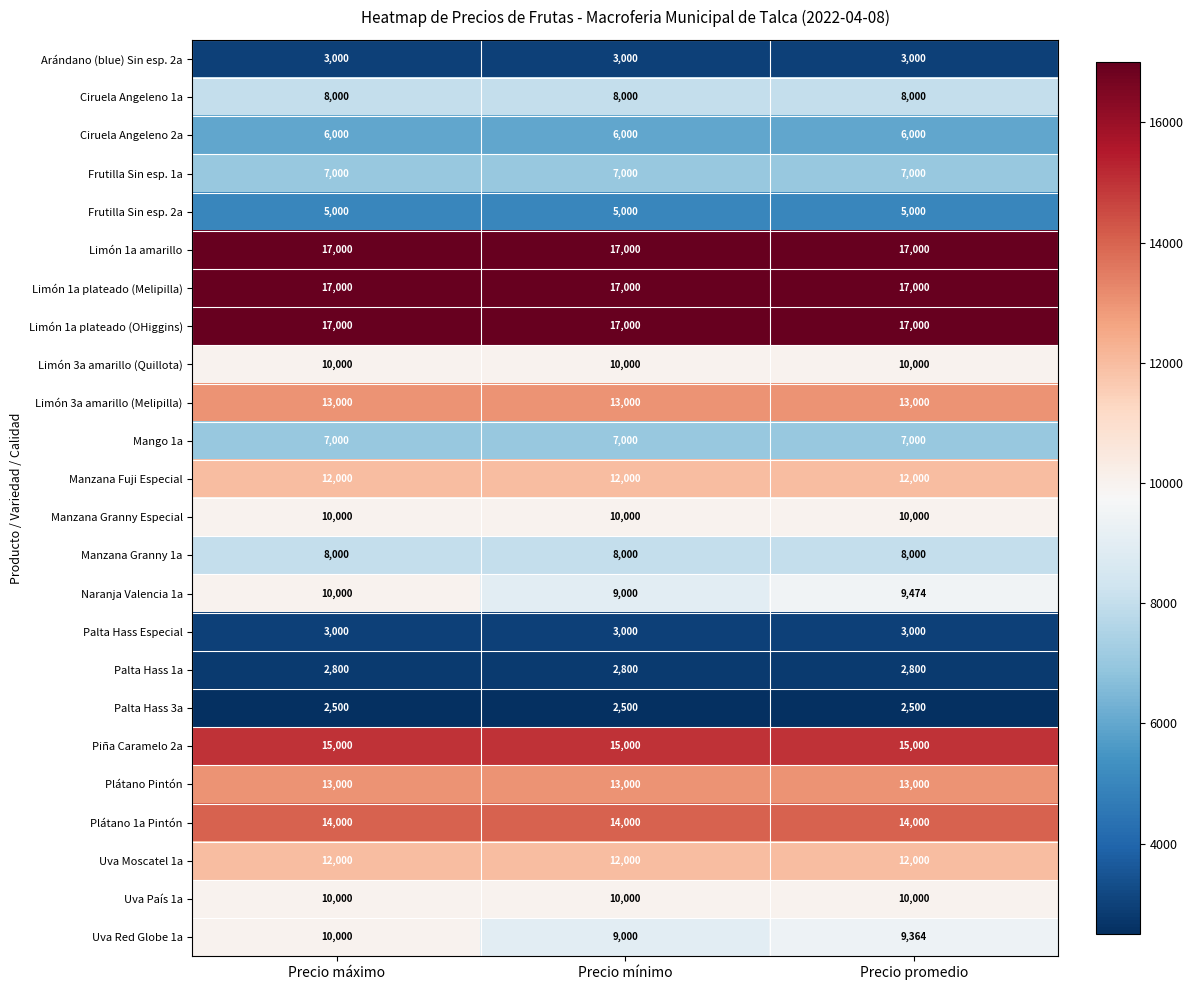

The Uva País 1a series shows 10000 at Precio promedio. True or false?

True